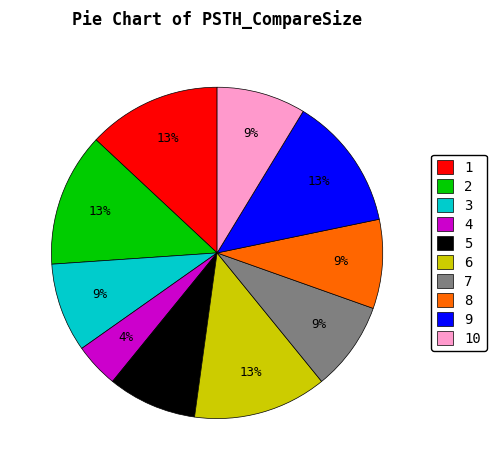

The 6 slice represents 13% of the pie. True or false?

True